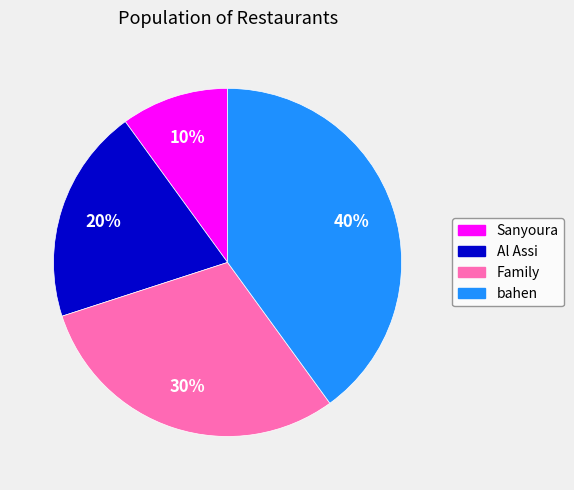

Combined, do bahen and Family account for over 50%?

Yes